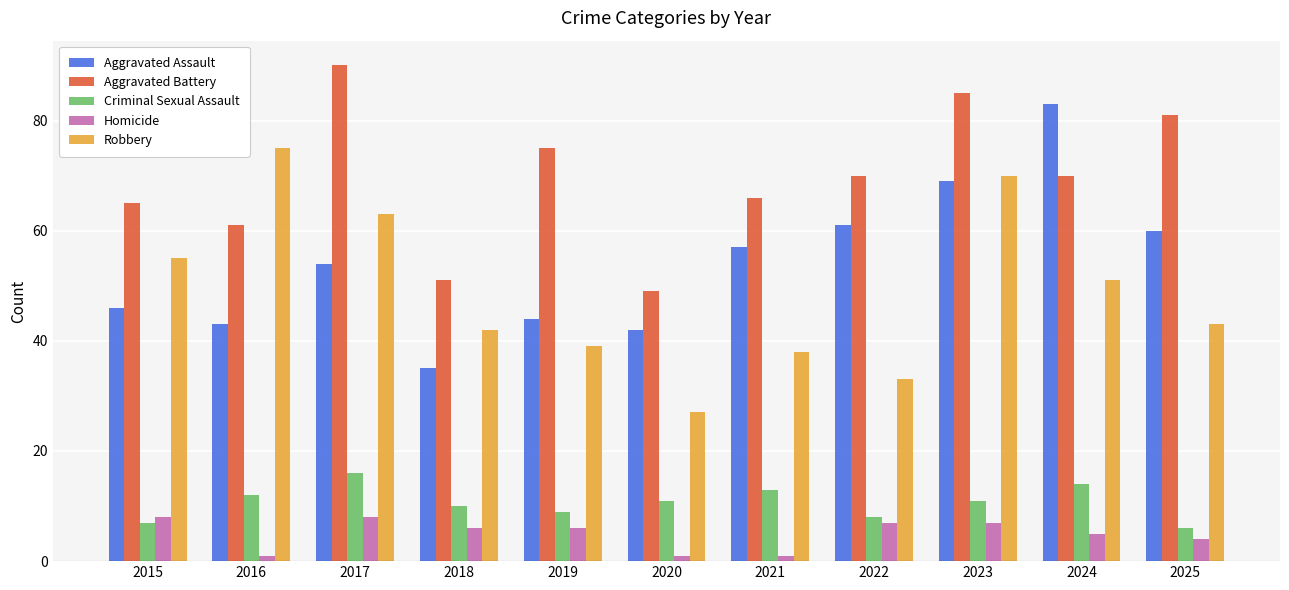

The value of Homicide at 2022 is 7. True or false?

True